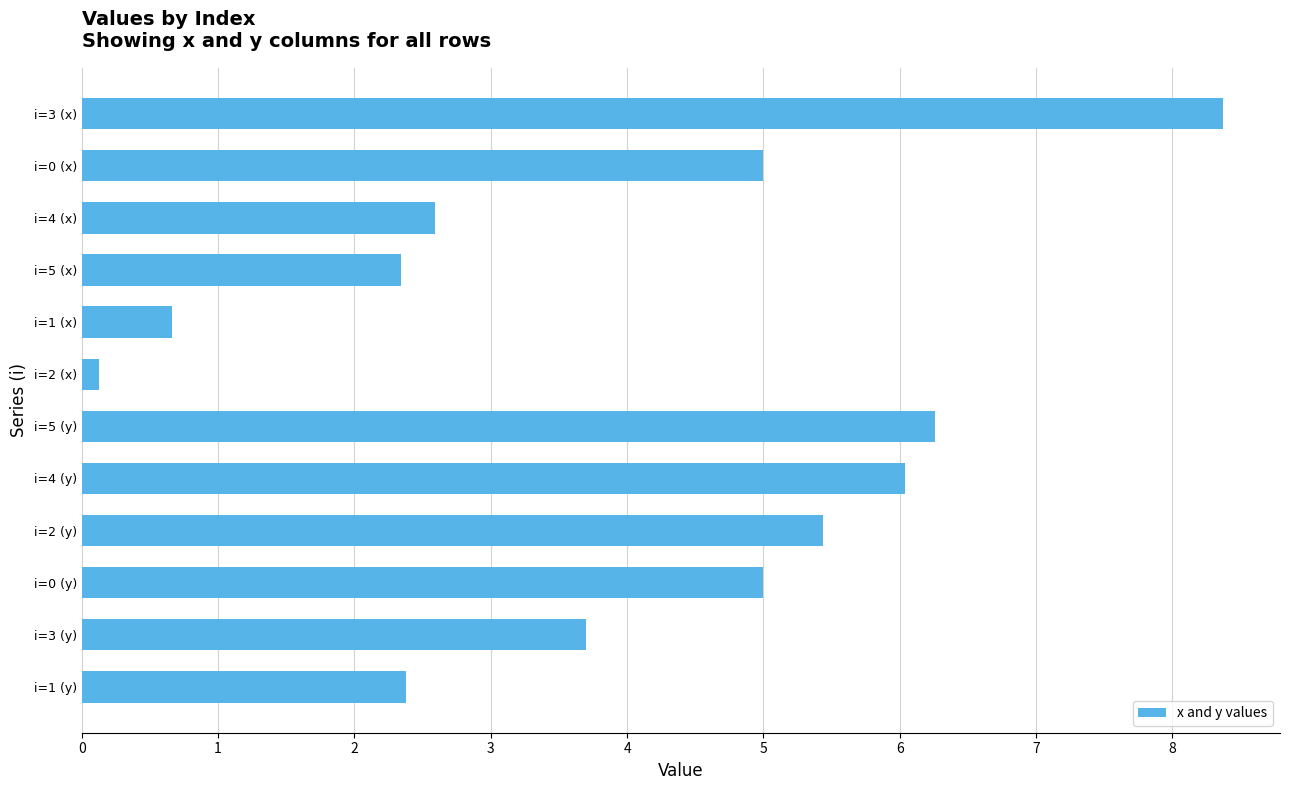

Reading top to bottom, extract all data points from this chart.

i=3 (x)=8.4	i=0 (x)=5.0	i=4 (x)=2.6	i=5 (x)=2.3	i=1 (x)=0.7	i=2 (x)=0.1	i=5 (y)=6.3	i=4 (y)=6.0	i=2 (y)=5.4	i=0 (y)=5.0	i=3 (y)=3.7	i=1 (y)=2.4